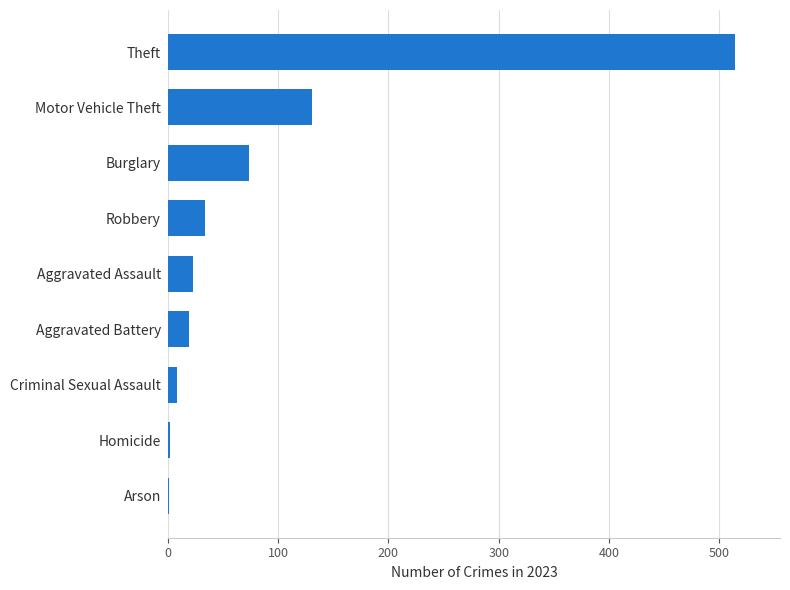

What is the sum of all values?

806